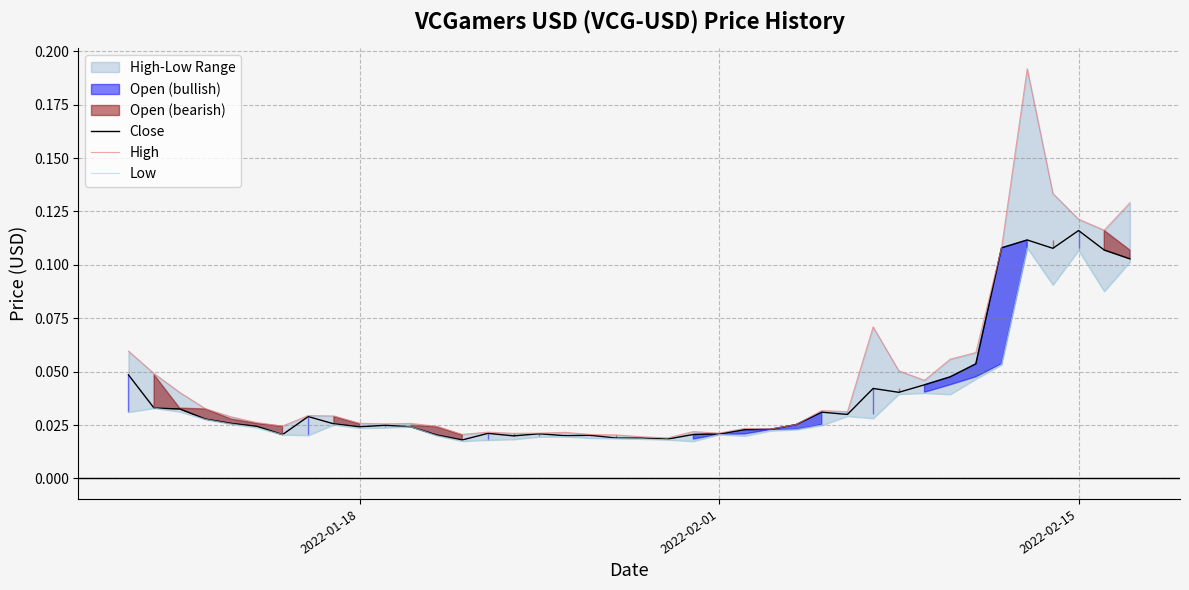

What is the sum of all High values?

1.9